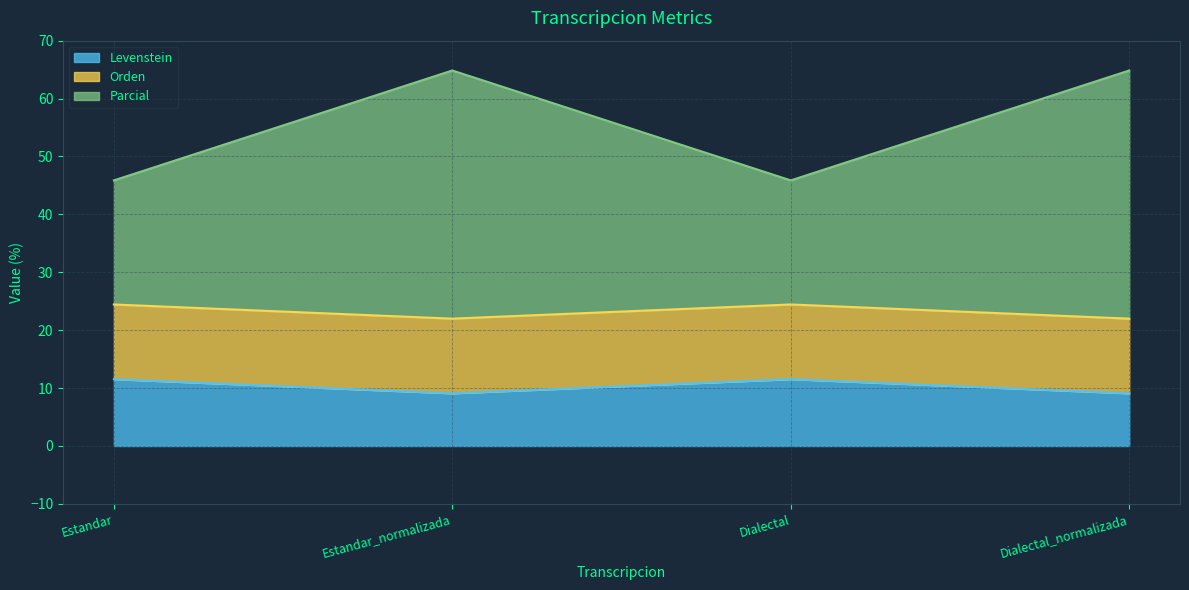

At which label does Levenstein first exceed 11?

Estandar